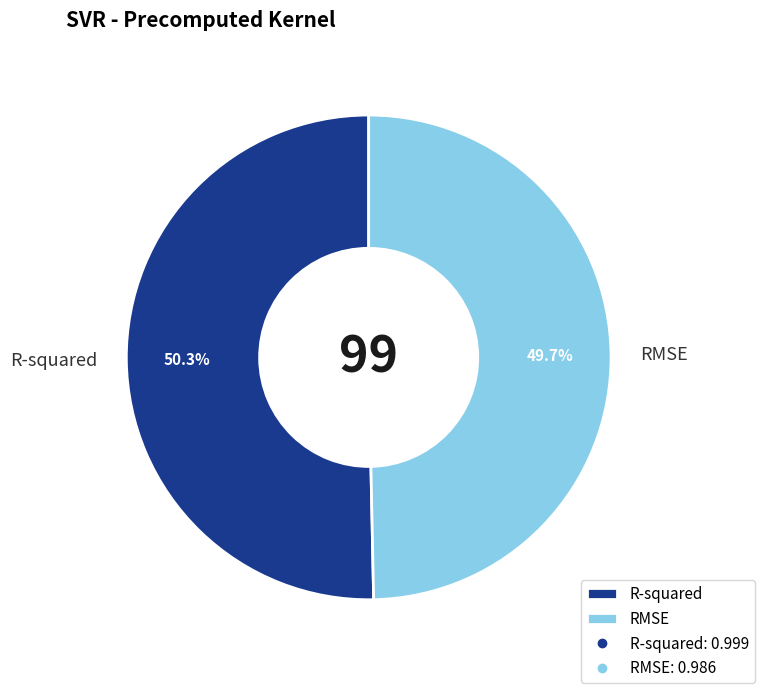

To the nearest percent, what is the average slice percentage?

50%